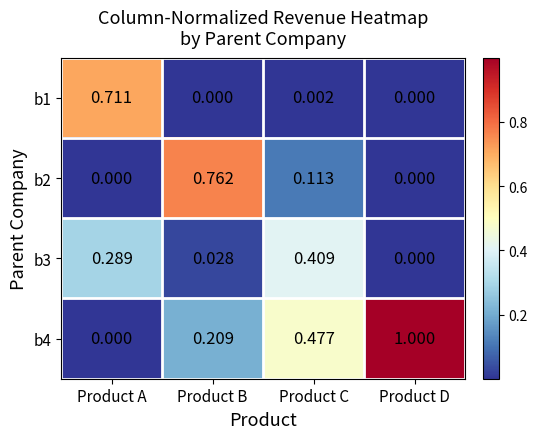

At which label is b3 closest to 0?

Product D